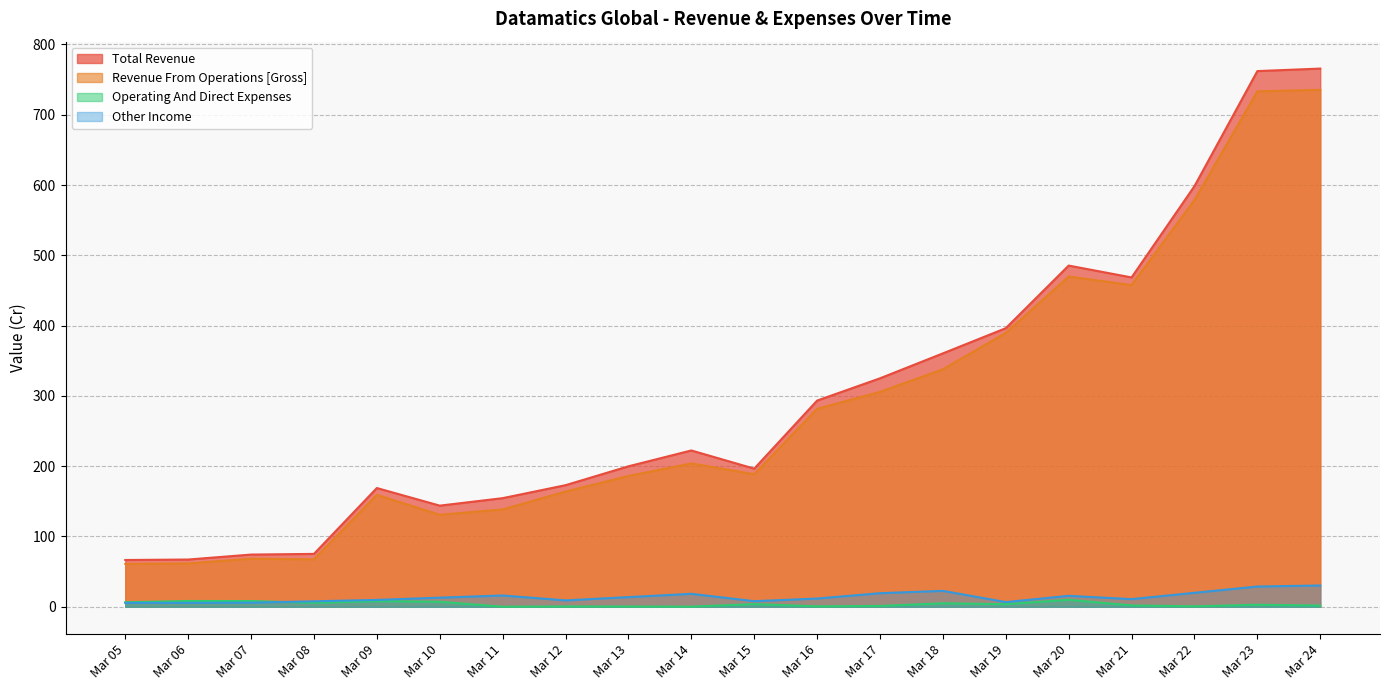

What is the spread (max minus min) of values at Mar 07?

68.4